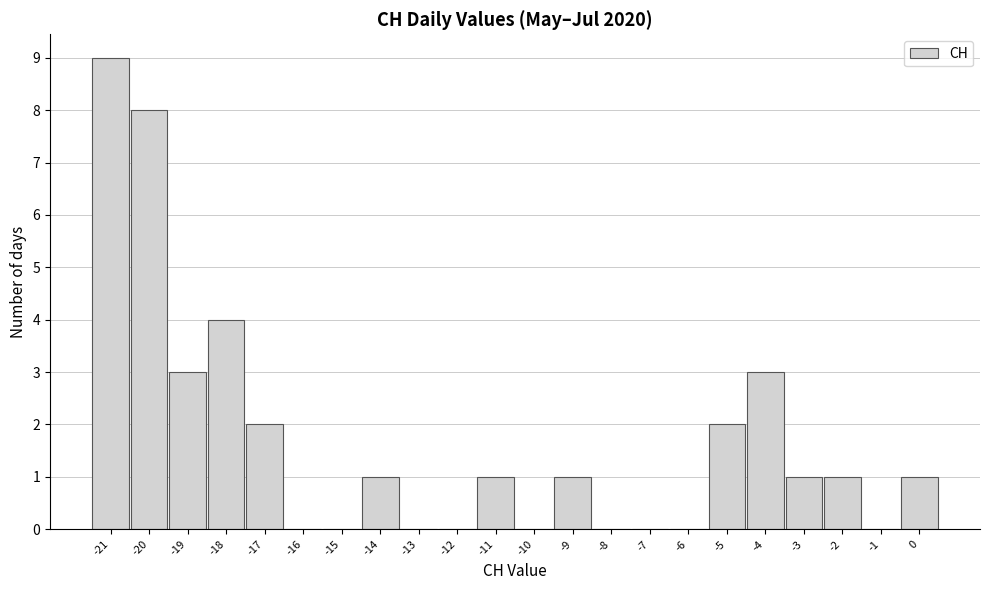

Reading left to right, transcribe this chart: for each bar, give the range it covers on the x-axis and its height. The values are not printed on the chart, so give them approximately, as read against the axis.

-21.5 to -20.5: 9
-20.5 to -19.5: 8
-19.5 to -18.5: 3
-18.5 to -17.5: 4
-17.5 to -16.5: 2
-16.5 to -15.5: 0
-15.5 to -14.5: 0
-14.5 to -13.5: 1
-13.5 to -12.5: 0
-12.5 to -11.5: 0
-11.5 to -10.5: 1
-10.5 to -9.5: 0
-9.5 to -8.5: 1
-8.5 to -7.5: 0
-7.5 to -6.5: 0
-6.5 to -5.5: 0
-5.5 to -4.5: 2
-4.5 to -3.5: 3
-3.5 to -2.5: 1
-2.5 to -1.5: 1
-1.5 to -0.5: 0
-0.5 to 0.5: 1